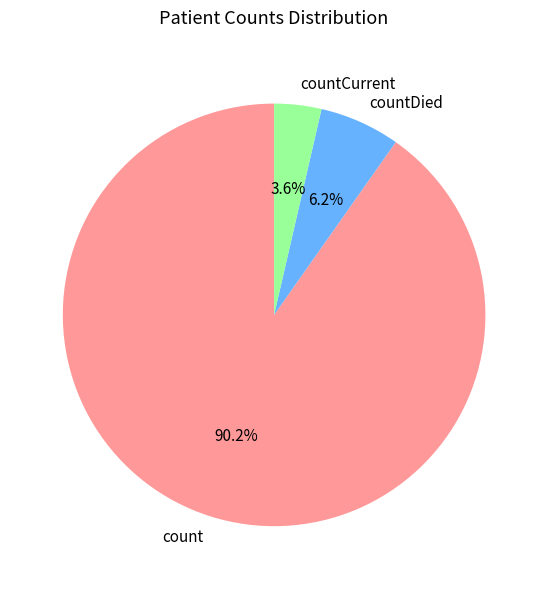

To the nearest percent, what percentage of the pie is count?

90%